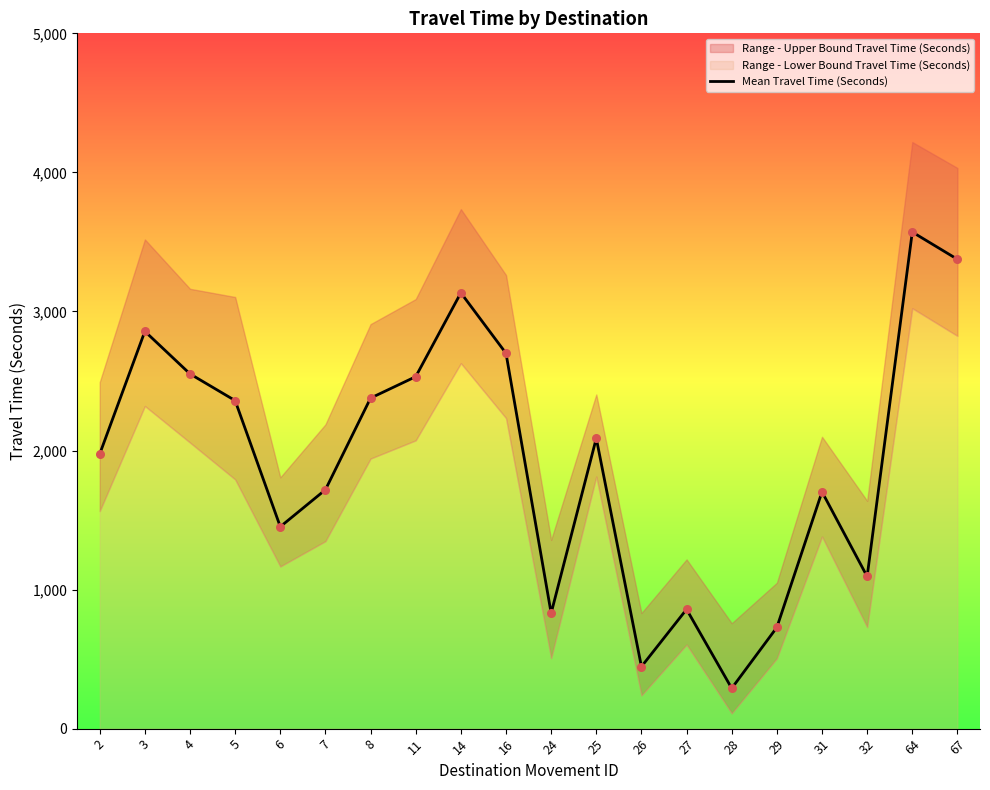

What is the ratio of the value at 5 to the value at 28?

8.1